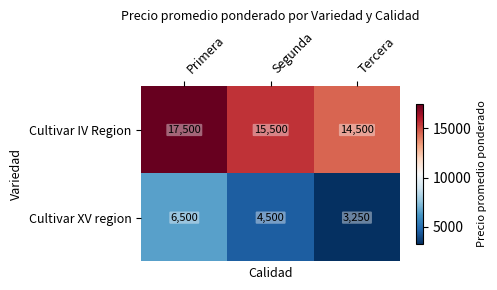

How many data points does each series have?

3